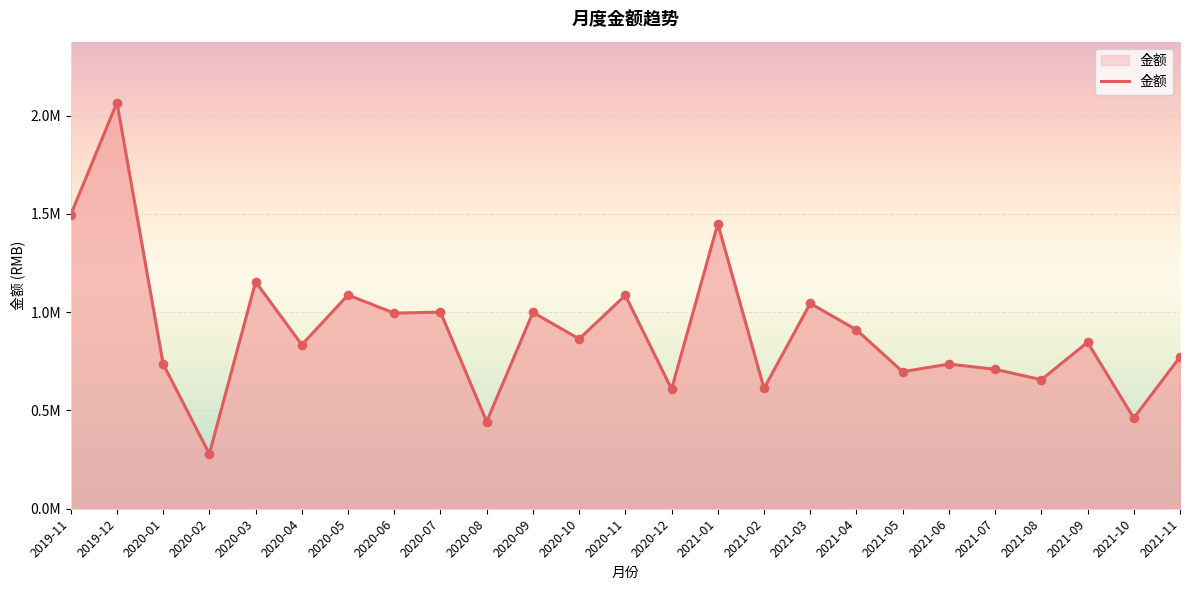

What is the change in value from 2020-02 to 2020-07?

+720811.8